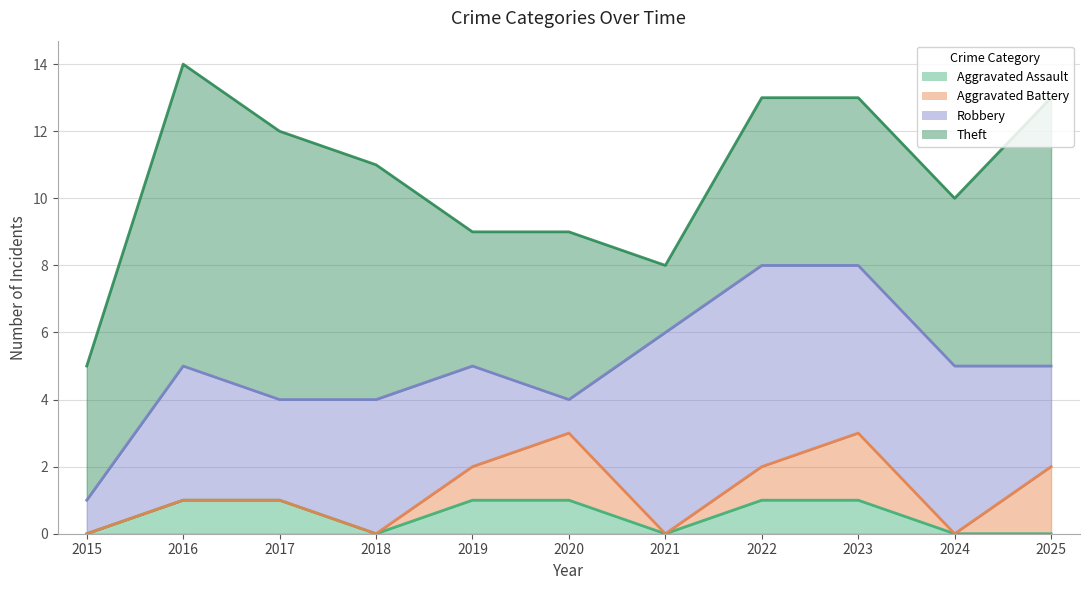

How many lines are shown in the chart?

4